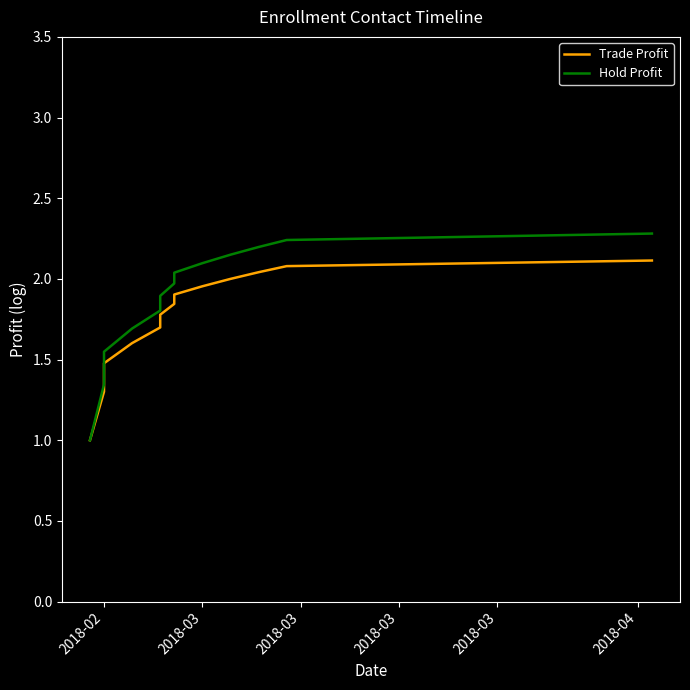

Reading right to left, transcribe all the data shown in this chart.

Trade Profit: 2.1	2.1	2.0	2.0	2.0	1.9	1.8	1.8	1.7	1.6	1.5	1.3	1.0
Hold Profit: 2.3	2.2	2.2	2.1	2.1	2.0	2.0	1.9	1.8	1.7	1.5	1.3	1.0